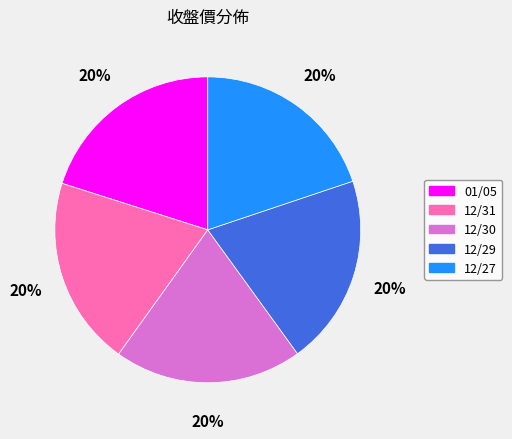

What percentage is the 12/31 slice, to the nearest percent?

20%